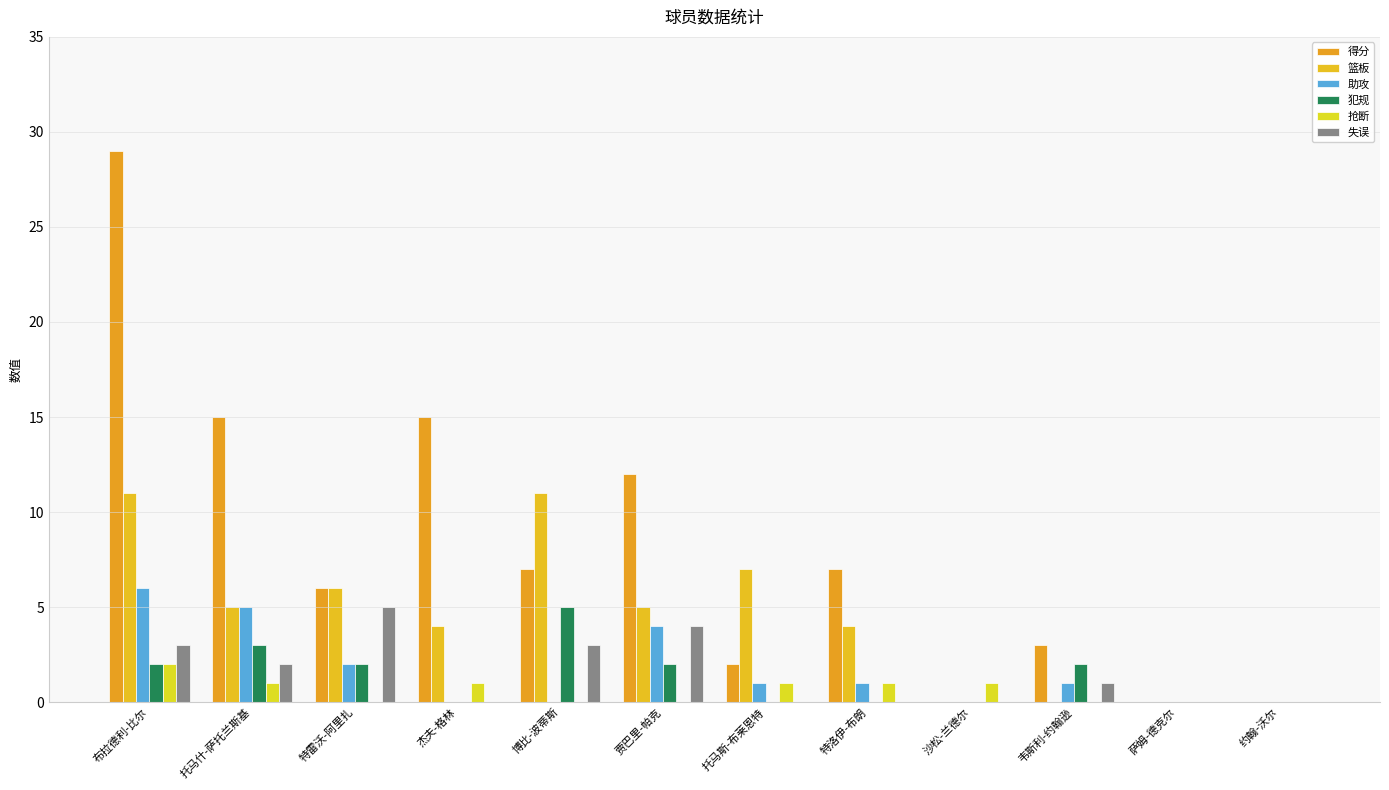

Which series has the largest range (max minus min)?

得分